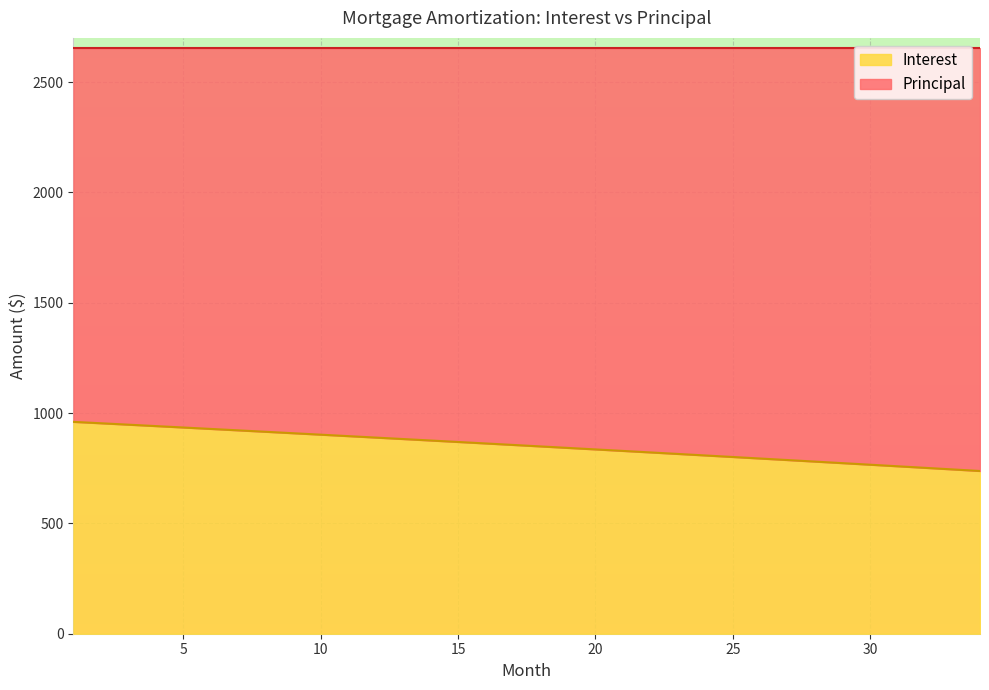

Is it true that the value at 24 is 374.7?

False